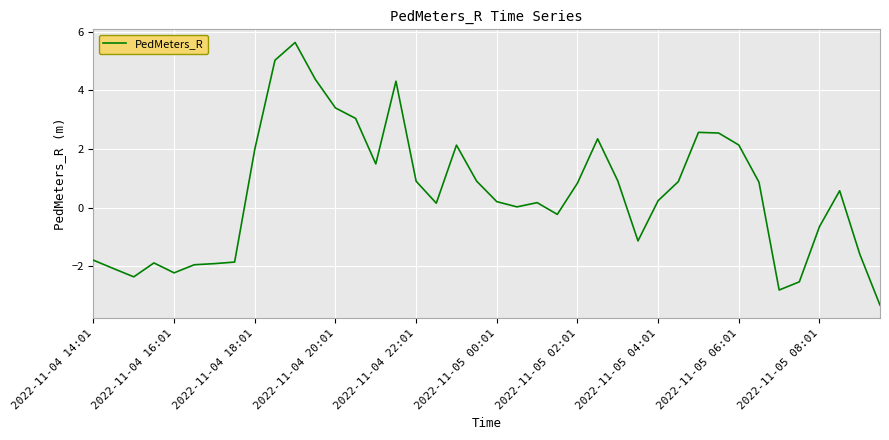

What is the greatest value displayed?

5.6